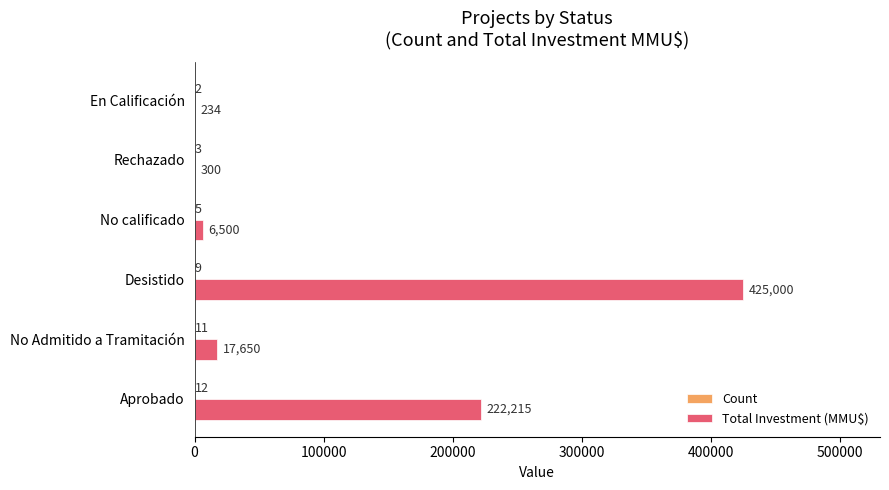

What is the sum of all Total Investment (MMU$) values?

671899